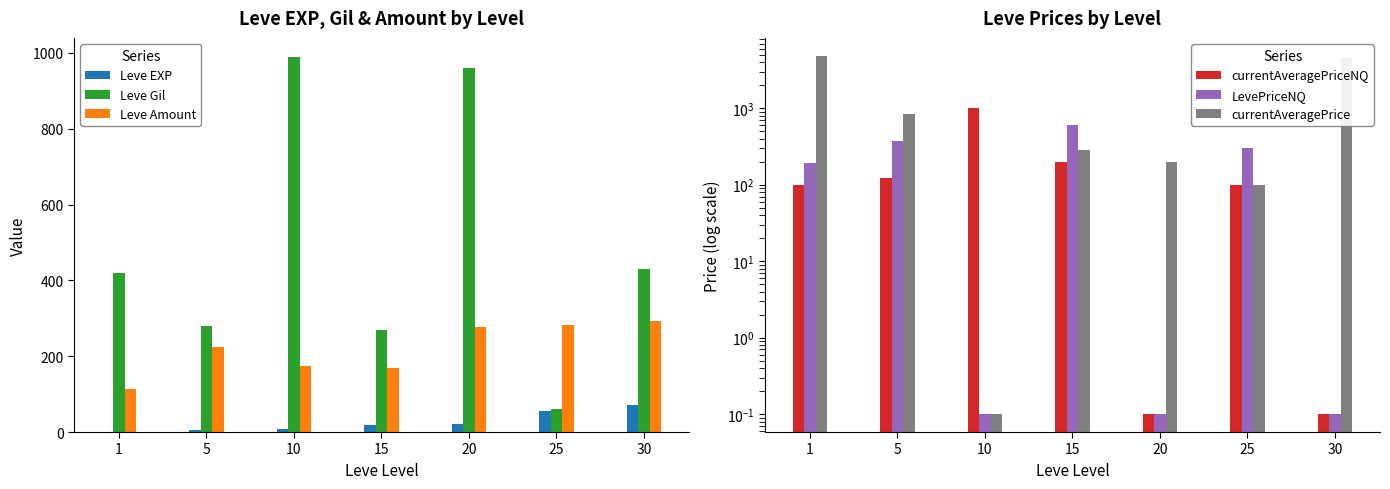

Are the bars horizontal?

No